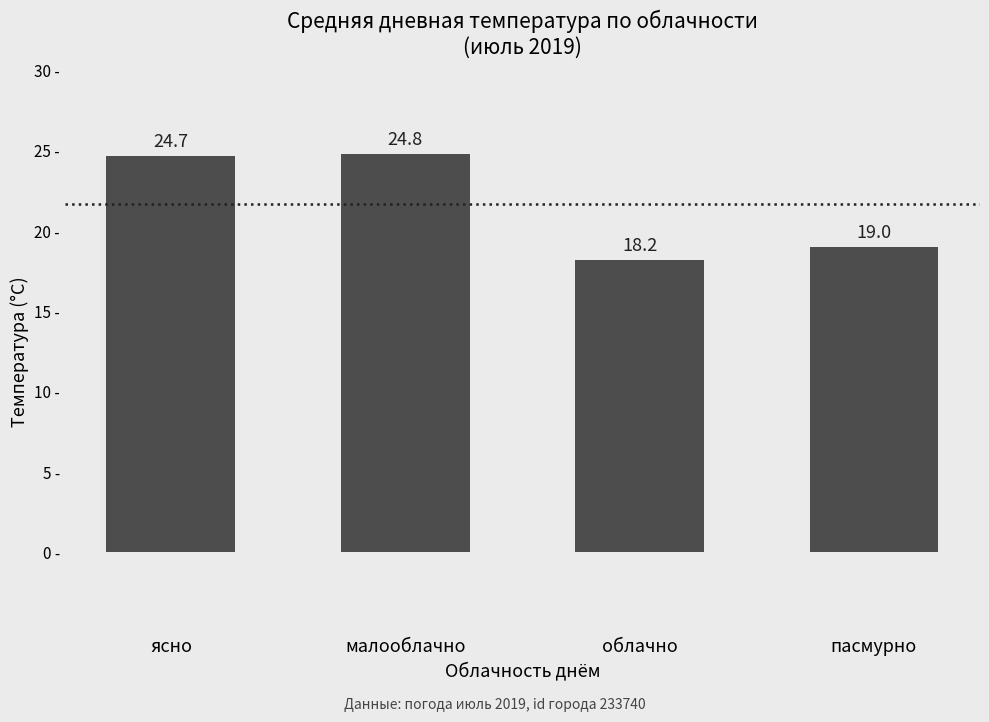

Count the values in the range 19 to 24.

1